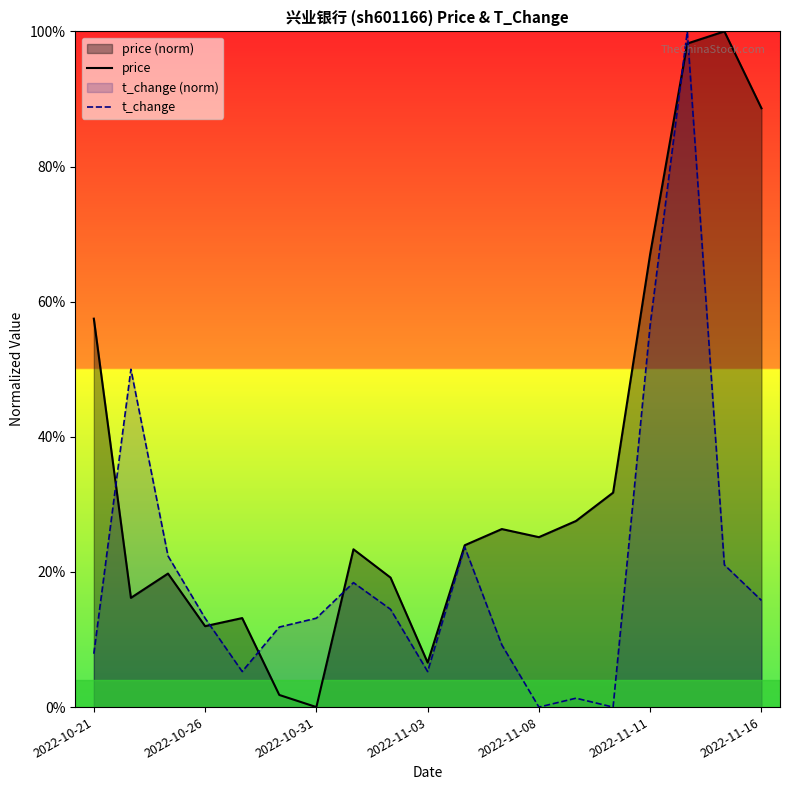

Reading left to right, what are all the values shown in this chart?

price: 0.6	0.2	0.2	0.1	0.1	0.0	0.0	0.2	0.2	0.1	0.2	0.3	0.3	0.3	0.3	0.7	1.0	1.0	0.9
t_change: 0.1	0.5	0.2	0.1	0.1	0.1	0.1	0.2	0.1	0.1	0.2	0.1	0.0	0.0	0.0	0.6	1.0	0.2	0.2